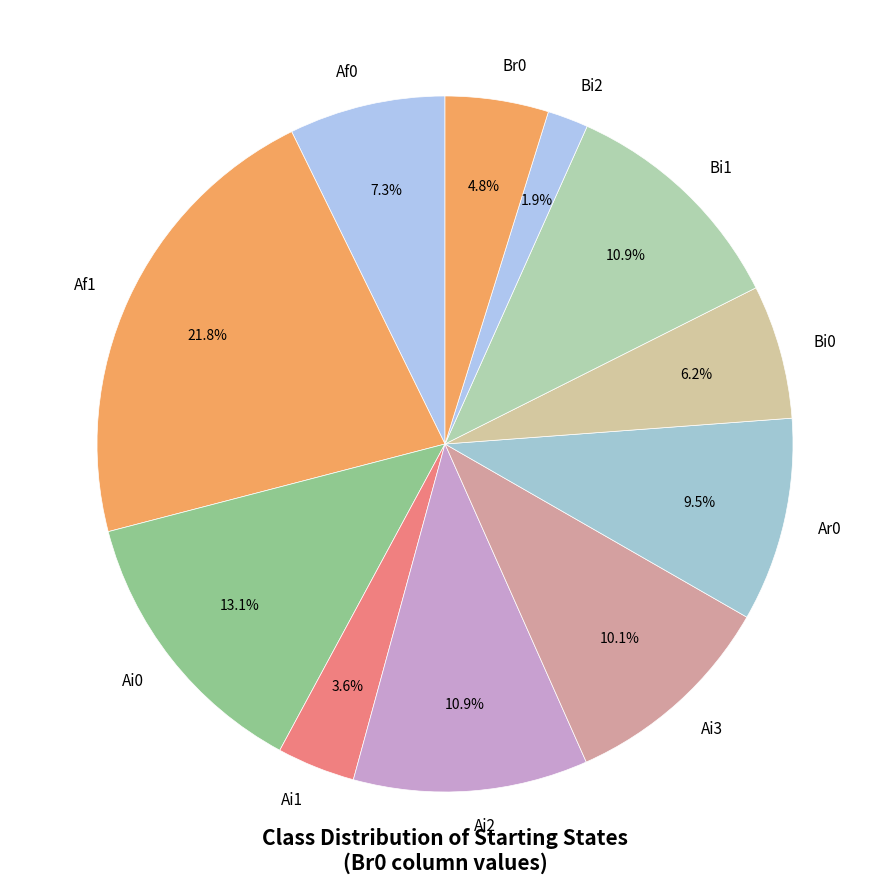

What is the ratio of the value at Af0 to the value at Bi2?

3.8